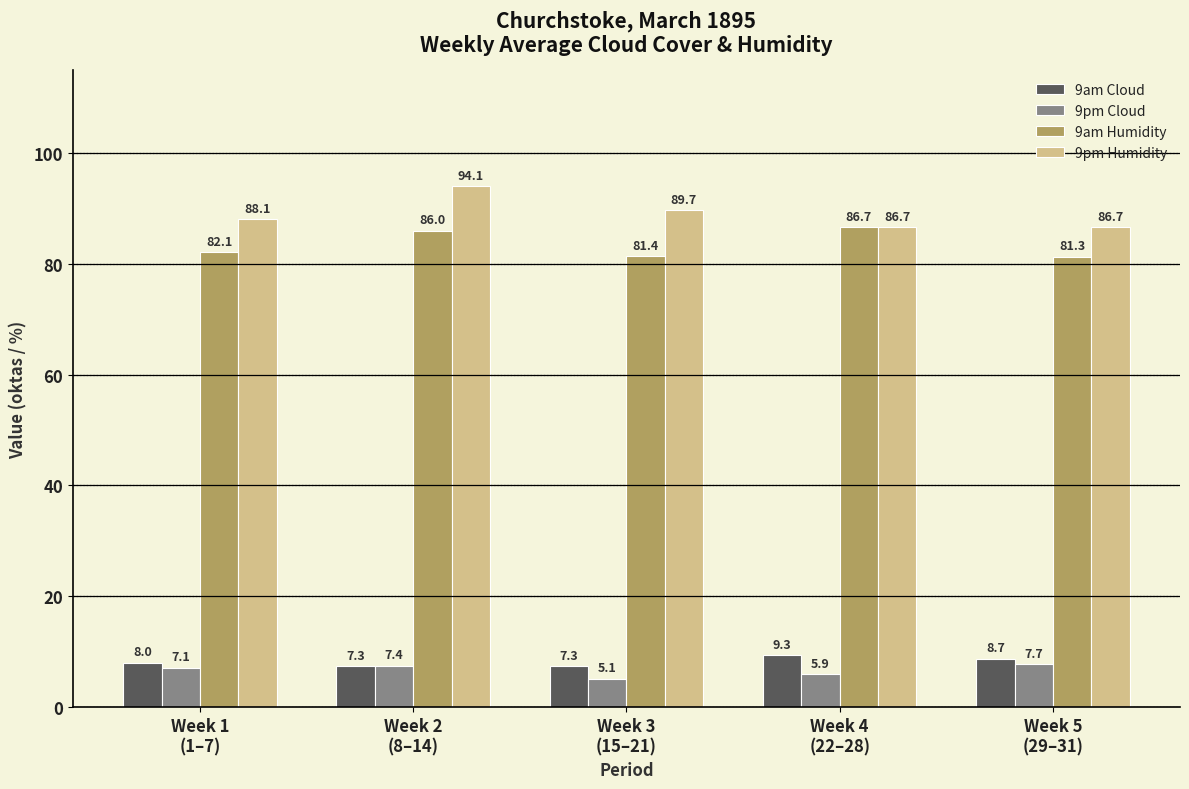

Are the bars horizontal?

No